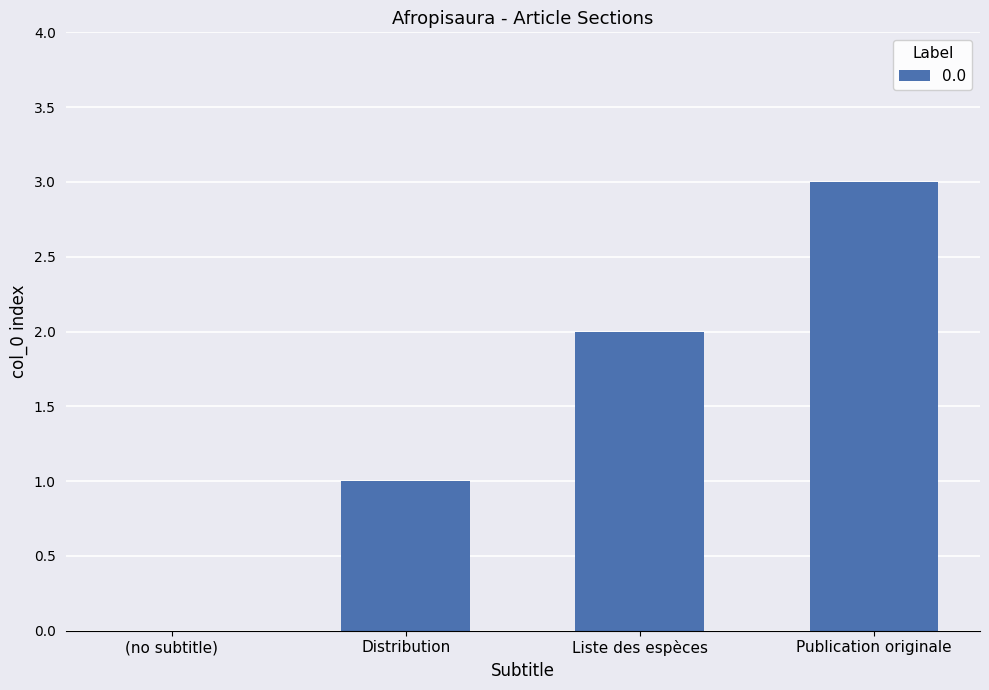

What is the sum of all values?

6